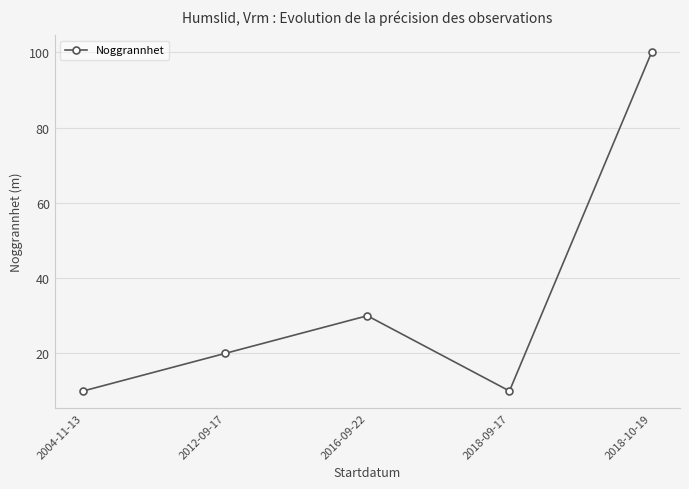

What is the greatest value displayed?

100